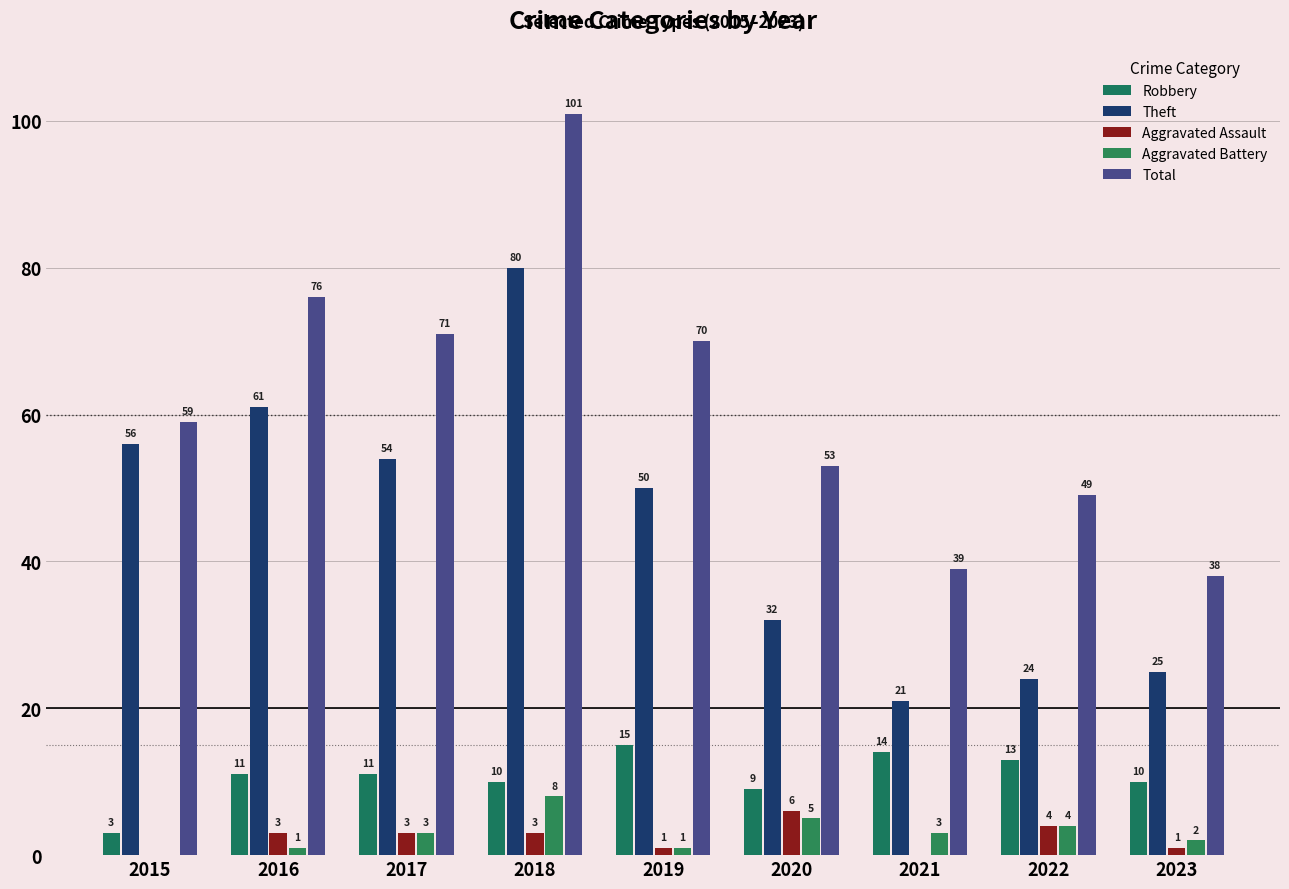

What is the value of the Aggravated Assault bar at the 8th from the left?

4